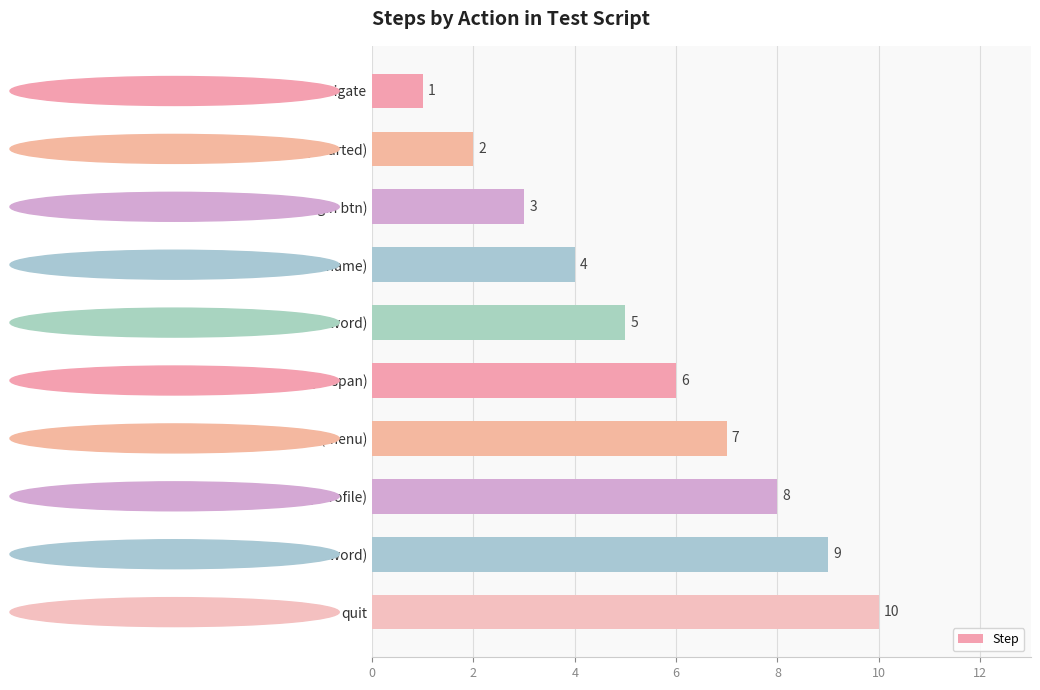

What is the greatest value displayed?

10